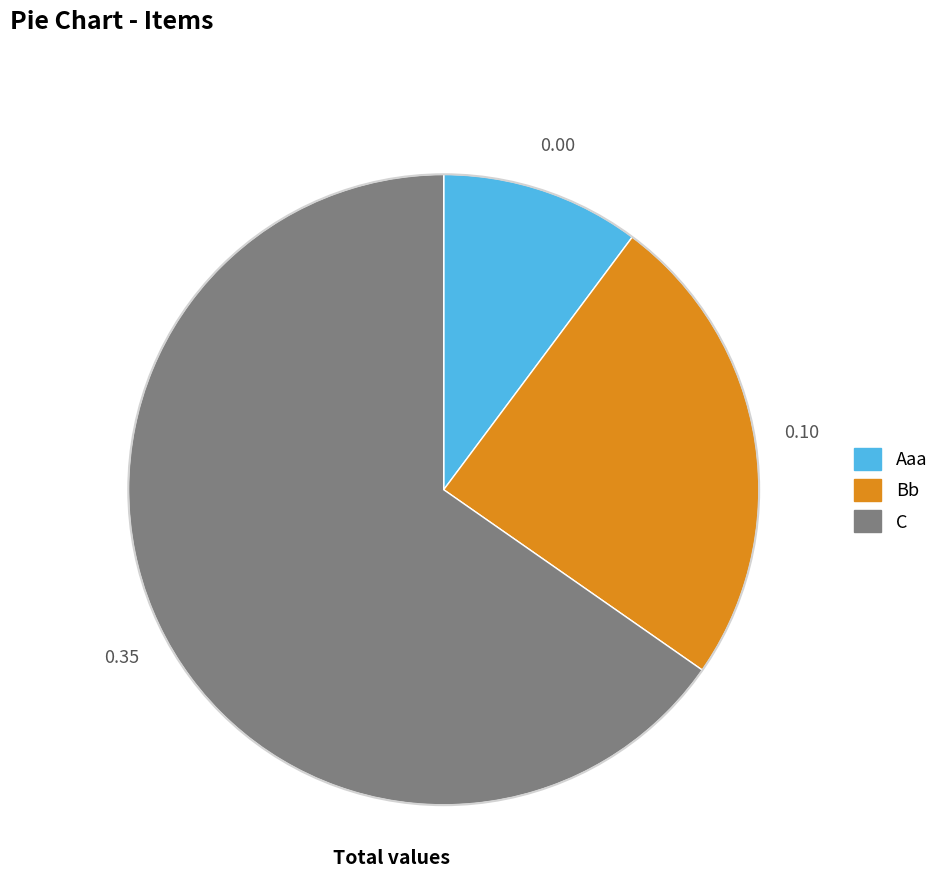

What is the largest slice in the pie chart?

C